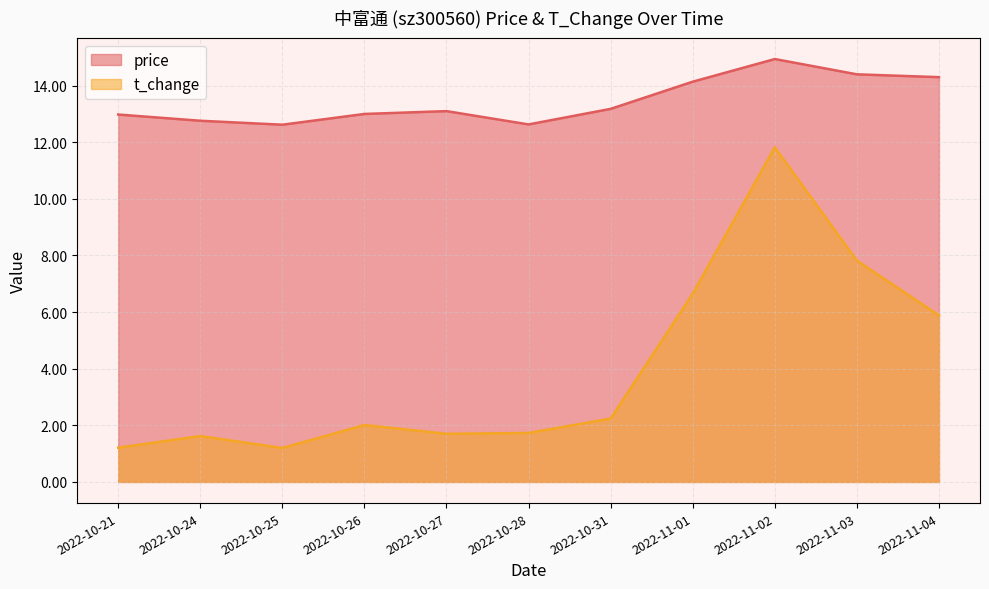

Rank the series by their maximum value, from highest to lowest.

price, t_change